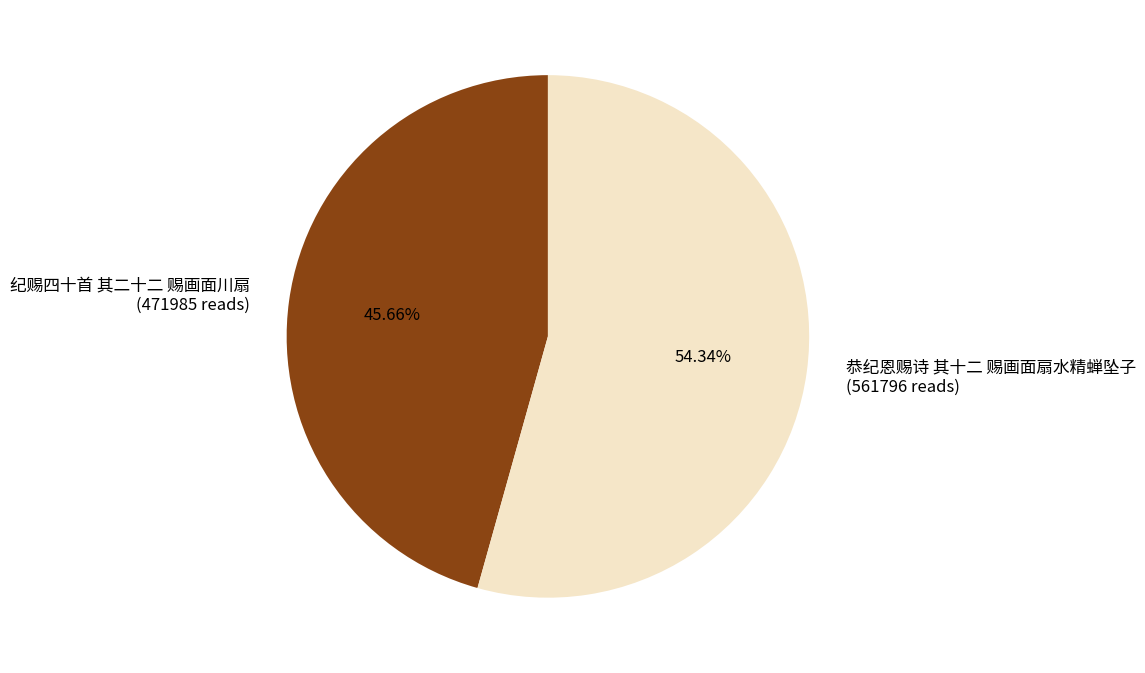

Is it true that 纪赐四十首 其二十二 赐画面川扇 is 46% of the pie?

True